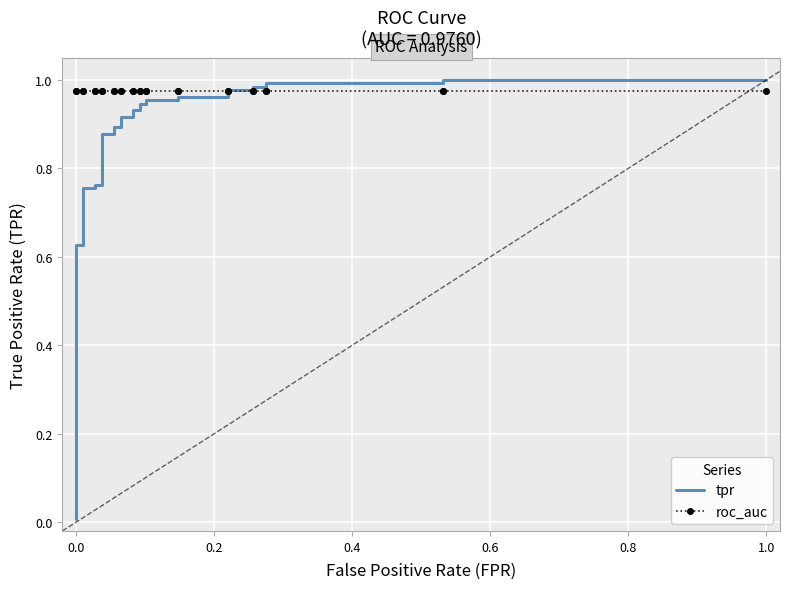

What are all the series names shown in the legend?

tpr, roc_auc